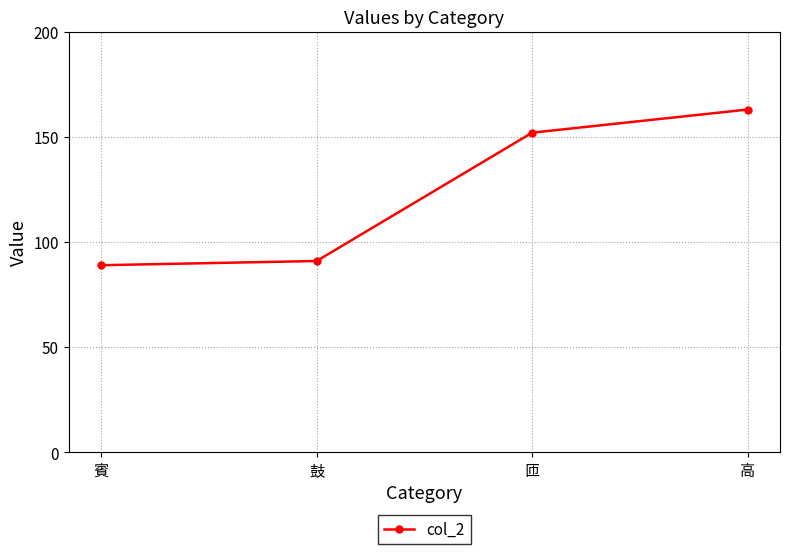

What is the average value?

124